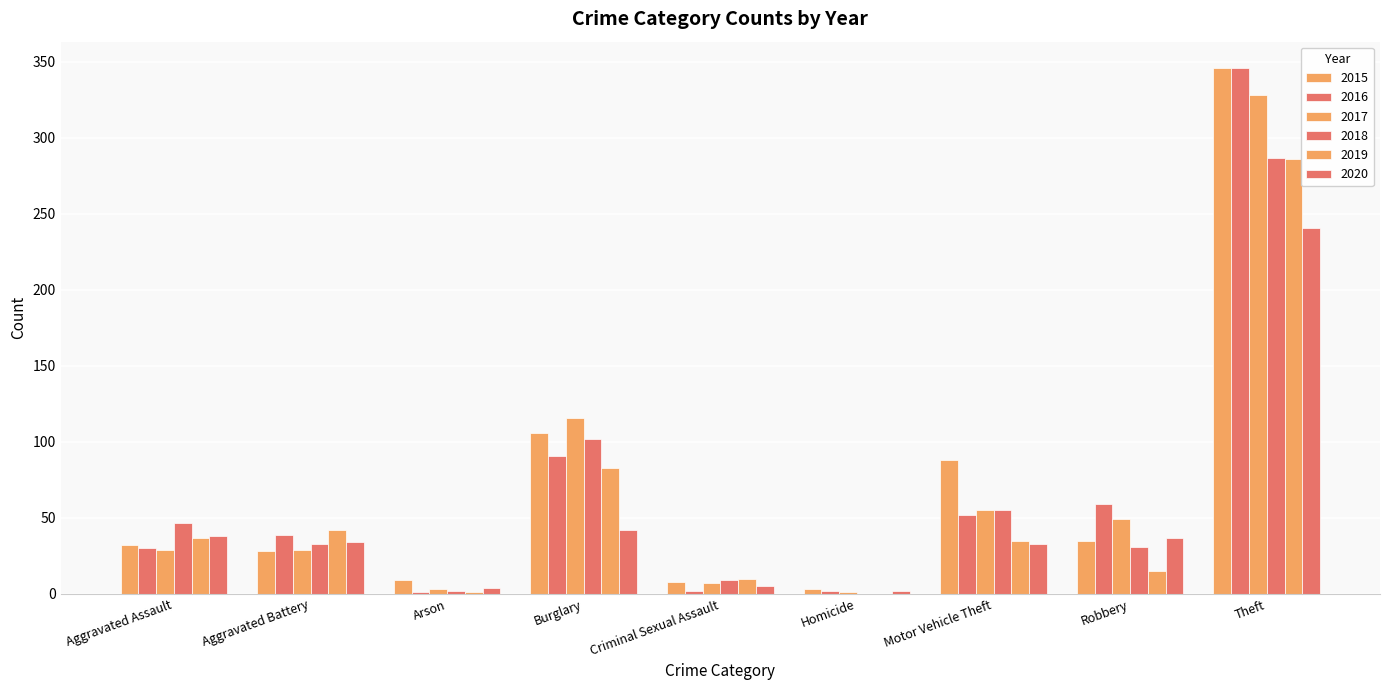

How many data points does each series have?

9